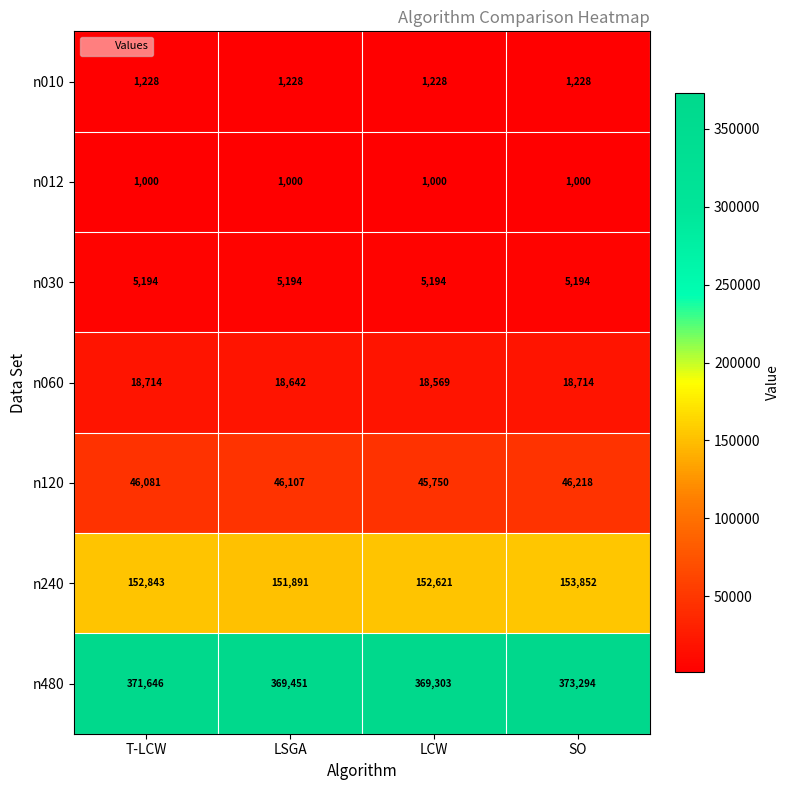

The value of n012 at LSGA is 1000. True or false?

True